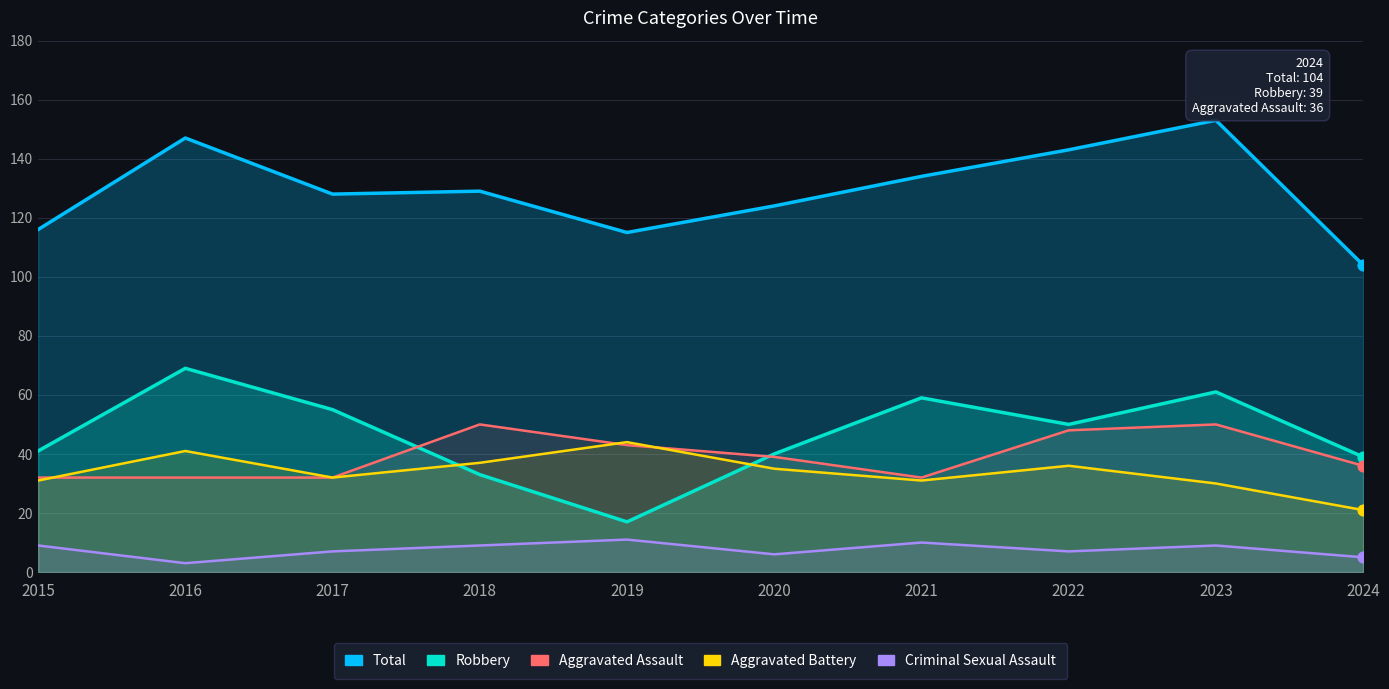

Which series has the largest Y range (max minus min)?

Robbery